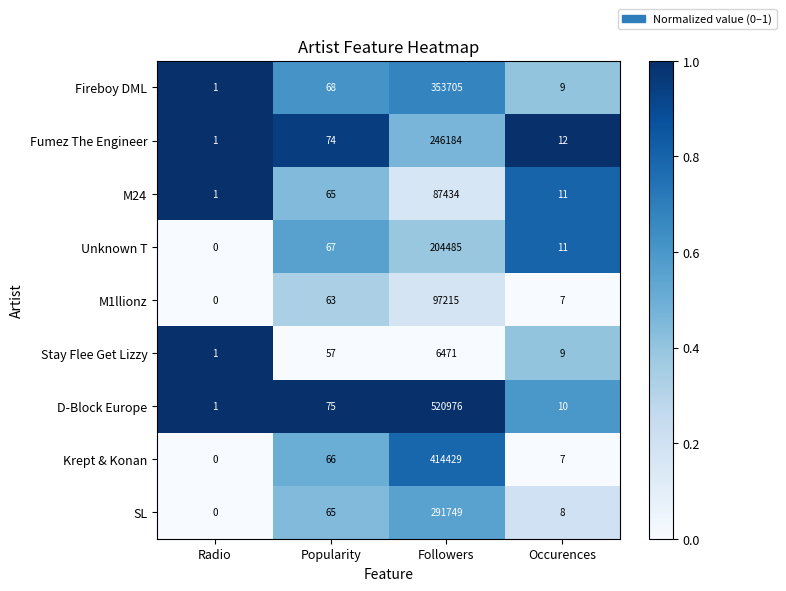

Where is D-Block Europe nearest to the value 260488?

Popularity